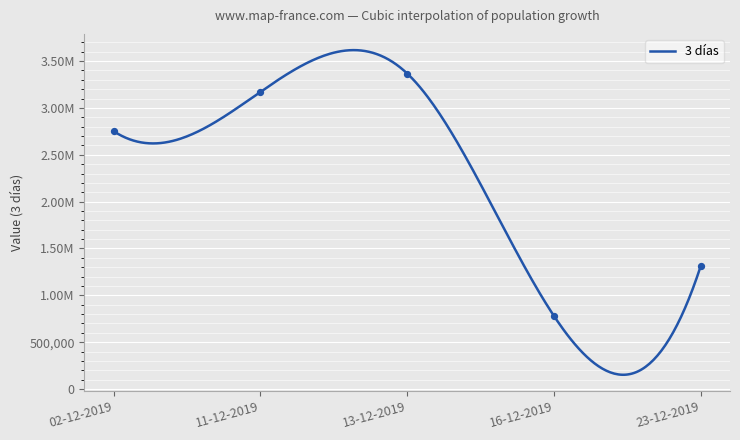

What is the ratio of the value at 11-12-2019 to the value at 16-12-2019?

4.1